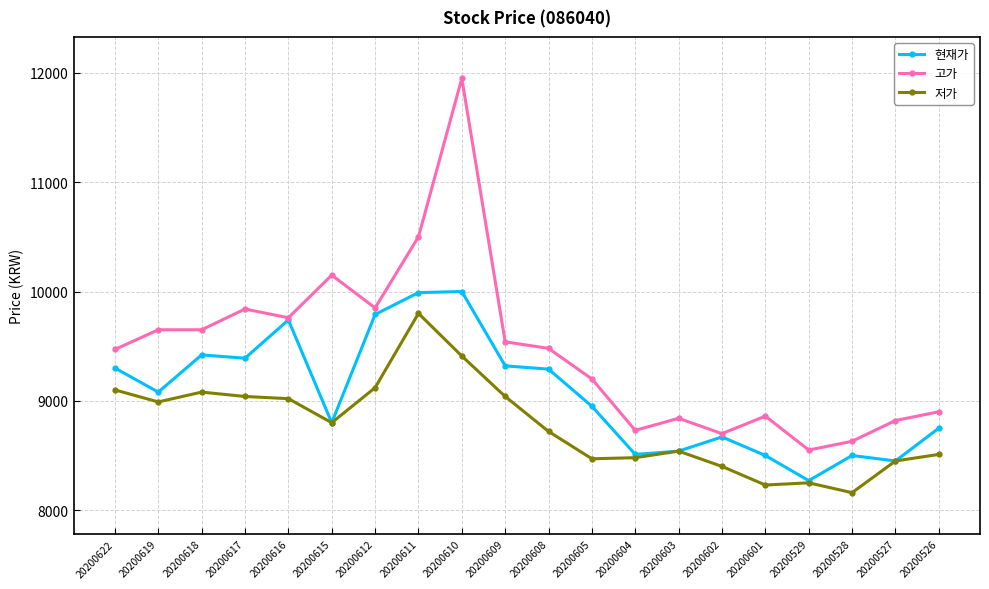

The value of 저가 at 20200616 is 12209. True or false?

False